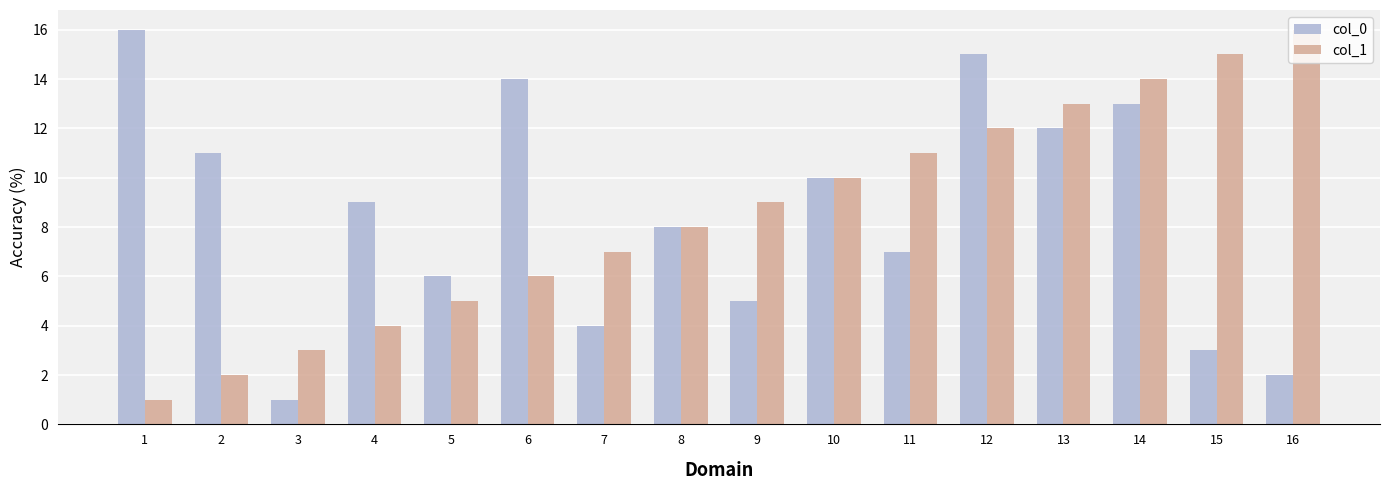

How many categories are shown in the chart?

16